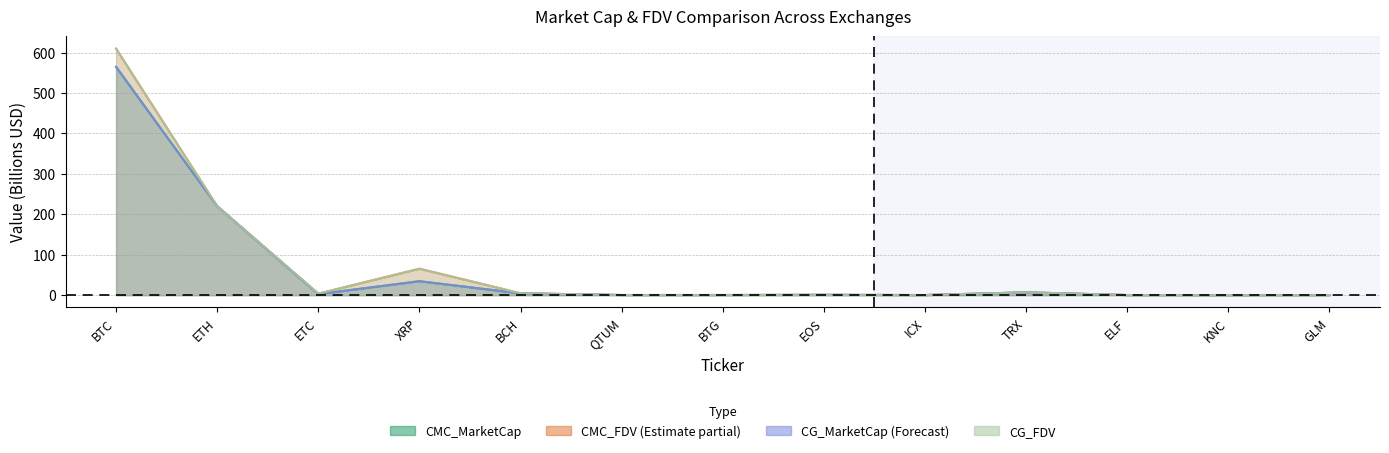

Reading left to right, transcribe all the data shown in this chart.

CMC_MarketCap: BTC=564.6	ETH=219.9	ETC=2.5	XRP=34.5	BCH=4.4	QTUM=0.3	BTG=0.3	EOS=0.8	ICX=0.2	TRX=6.9	ELF=0.2	KNC=0.1	GLM=0.2
CMC_FDV: BTC=609.6	ETH=219.9	ETC=3.8	XRP=65.4	BCH=4.7	QTUM=0.3	BTG=0.3	EOS=0.8	ICX=0.2	TRX=6.9	ELF=0.3	KNC=0.2	GLM=0.2
CG_MarketCap: BTC=564.4	ETH=219.9	ETC=2.5	XRP=34.4	BCH=4.4	QTUM=0.3	BTG=0.3	EOS=0.8	ICX=0.2	TRX=6.9	ELF=0.1	KNC=0.1	GLM=0.2
CG_FDV: BTC=609.5	ETH=219.9	ETC=3.8	XRP=65.3	BCH=4.7	QTUM=0.3	BTG=0.4	EOS=0.0	ICX=0.2	TRX=6.9	ELF=0.2	KNC=0.2	GLM=0.2